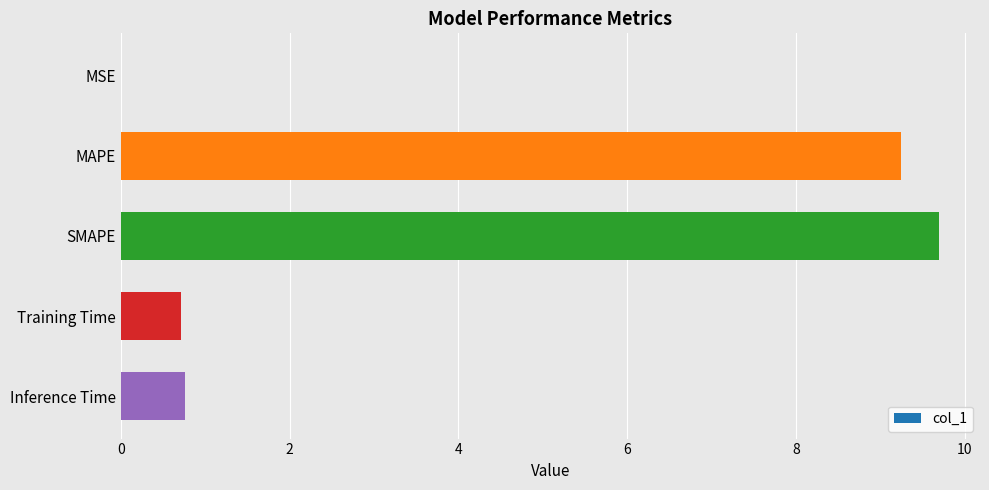

Which has a higher value, SMAPE or MAPE?

SMAPE